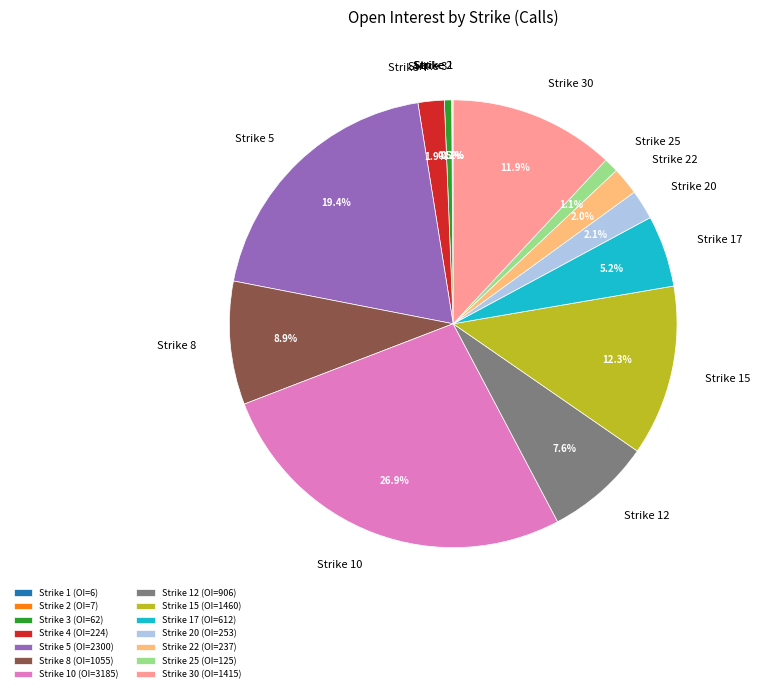

Is Strike 3 the majority of the pie?

No